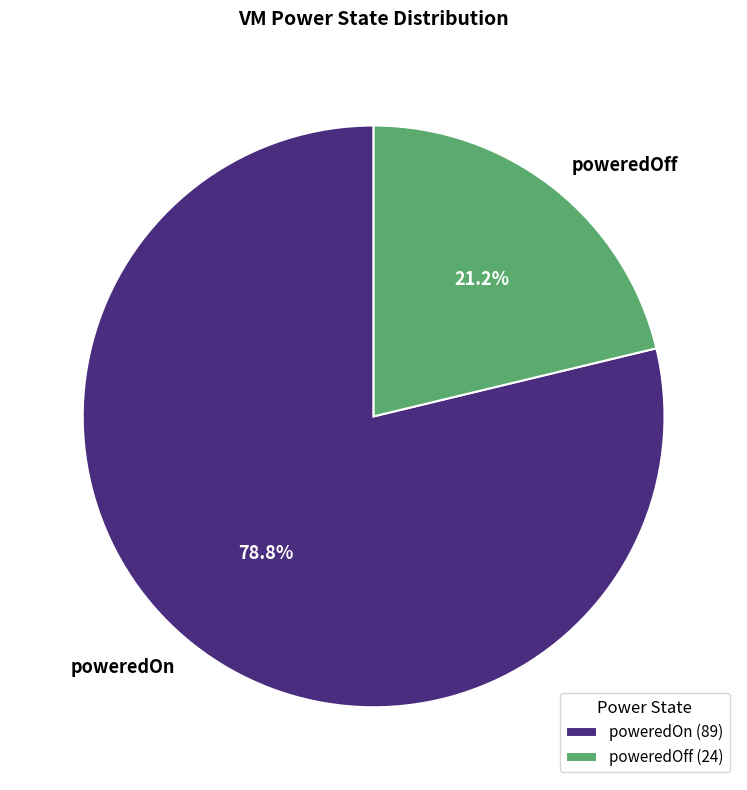

To the nearest percent, what is the difference between the poweredOn and poweredOff slice percentages?

58%